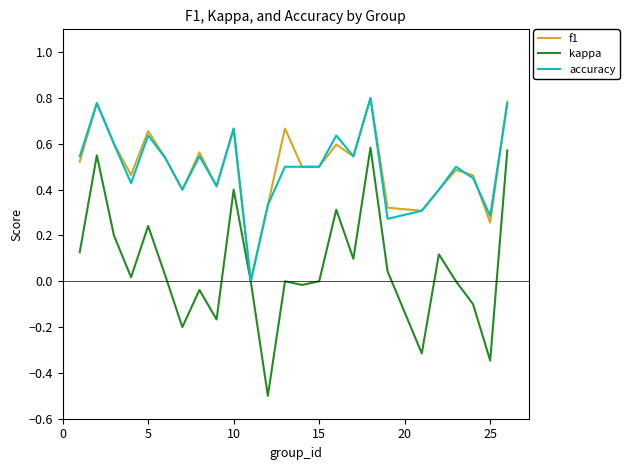

How many lines are shown in the chart?

3